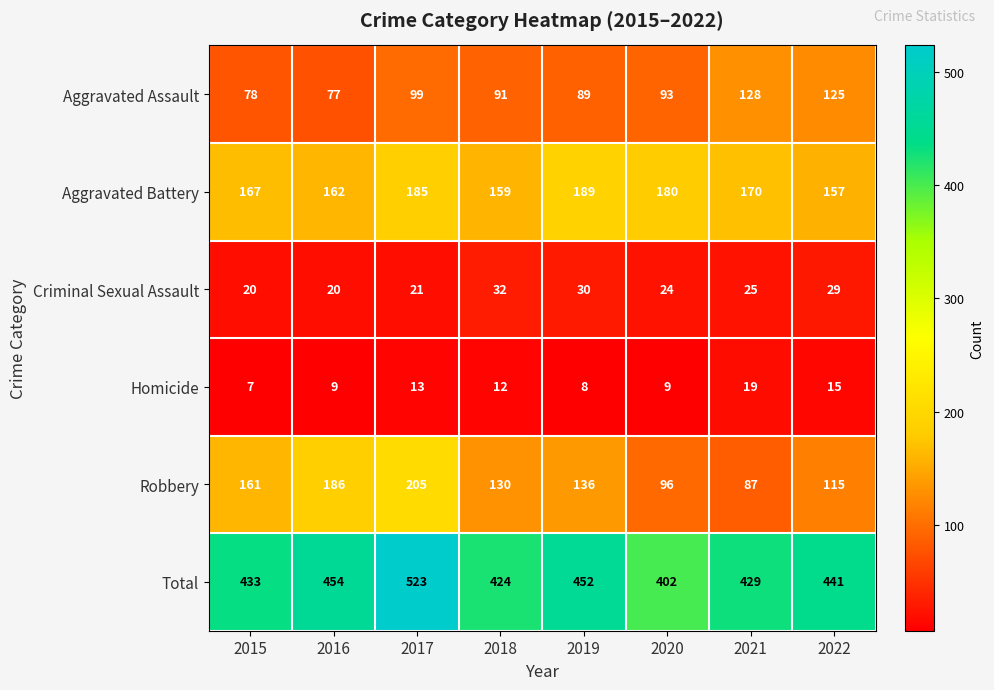

The Aggravated Assault series shows 187 at 2021. True or false?

False